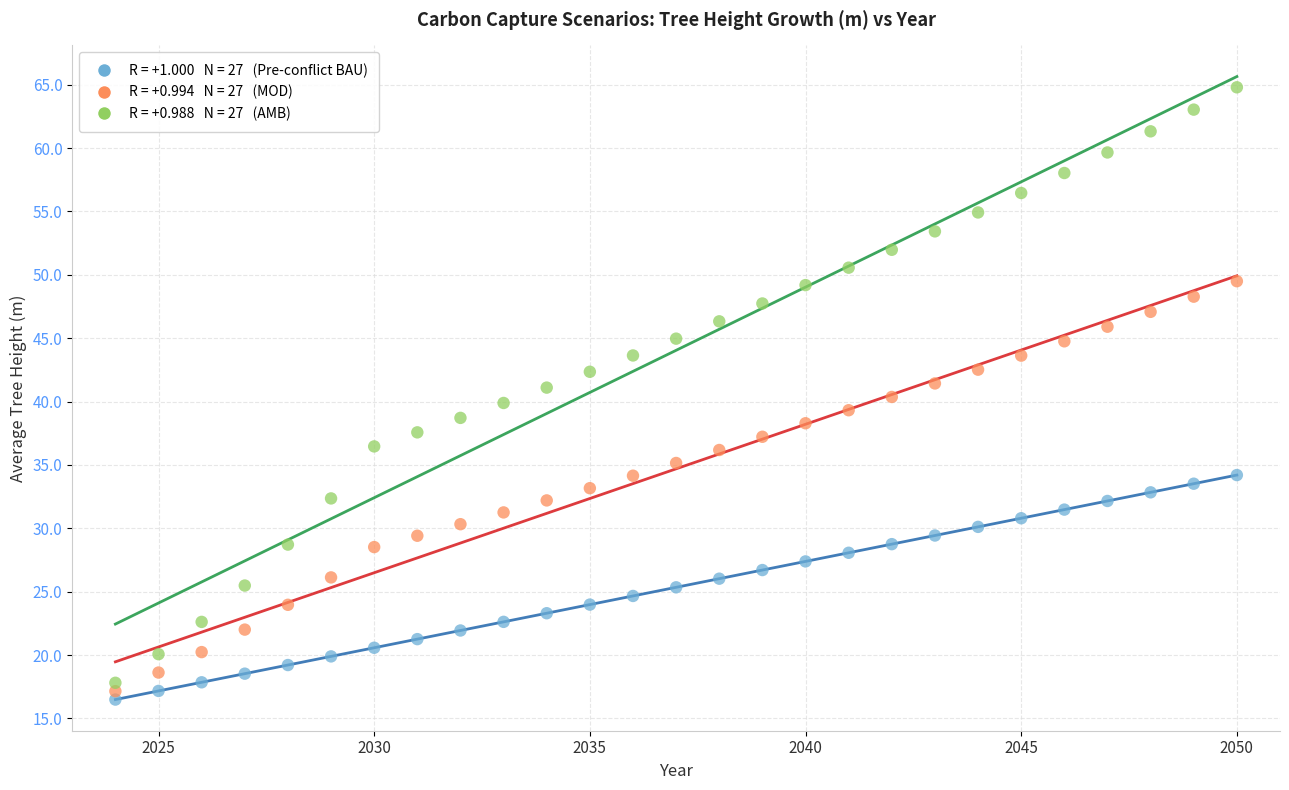

Across all data points, what is the range of Y values (max minus min)?

48.3